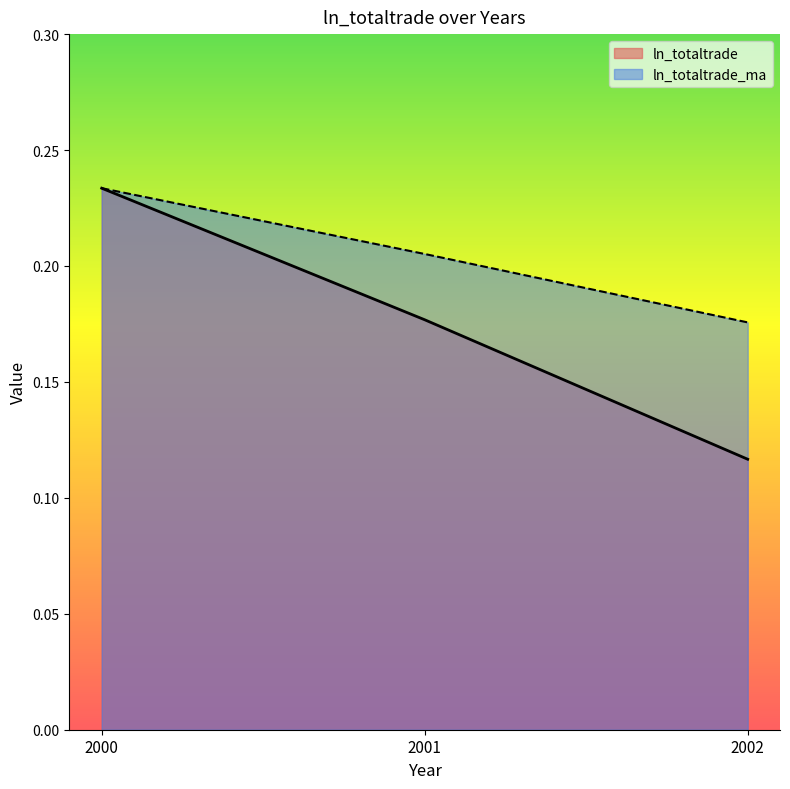

What is the difference between the ln_totaltrade_ma values at 2002 and 2000?

0.1